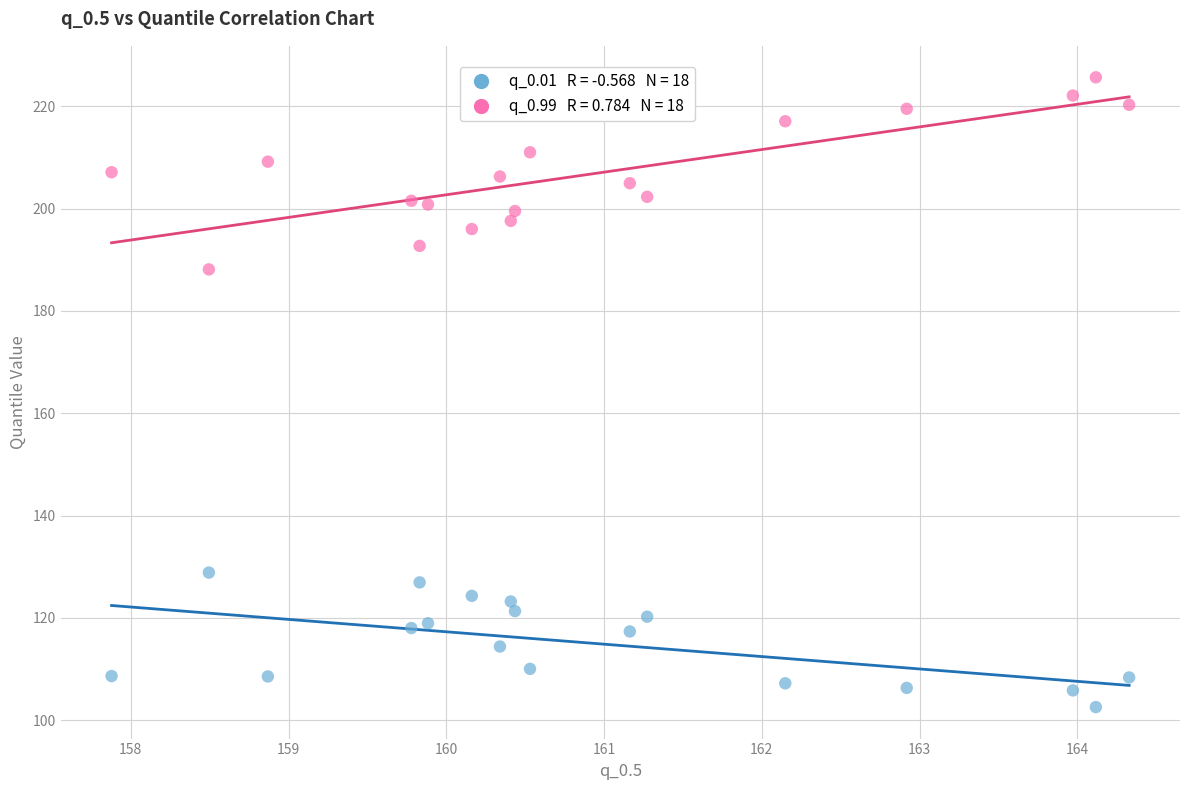

Across all series, what Y value is closest to 164?

188.1